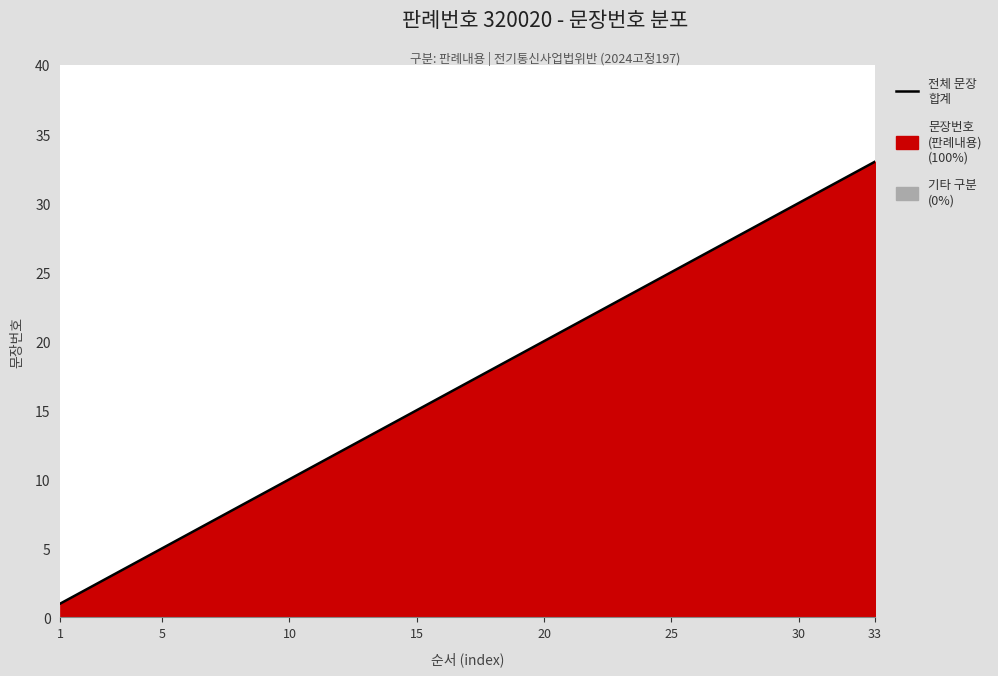

Read the value at 33, to the nearest 5.

35